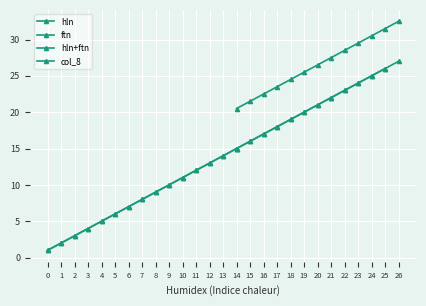

True or false: the data shows 10 at 21.

False